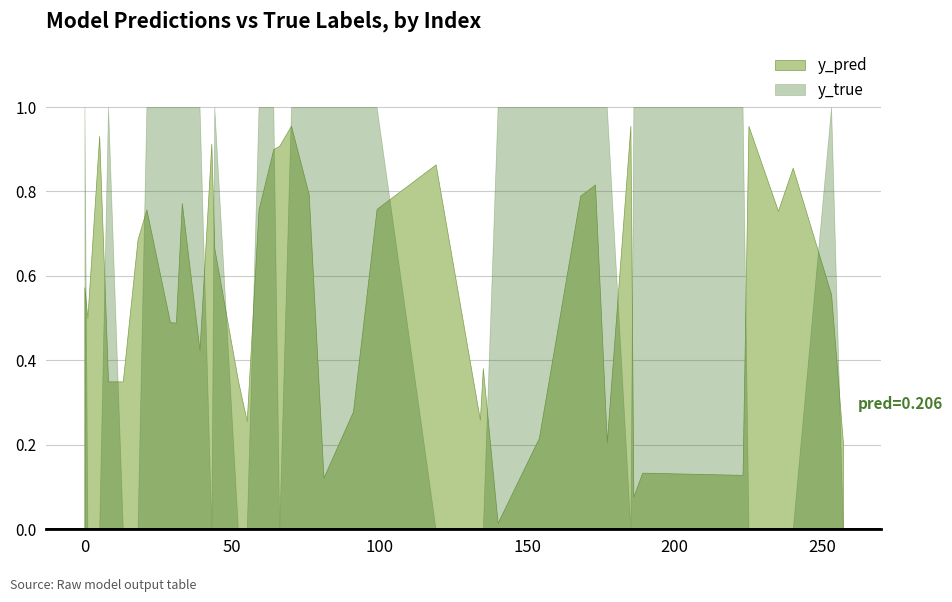

What is the value of the y_true point at the 22nd from the left?

1.0